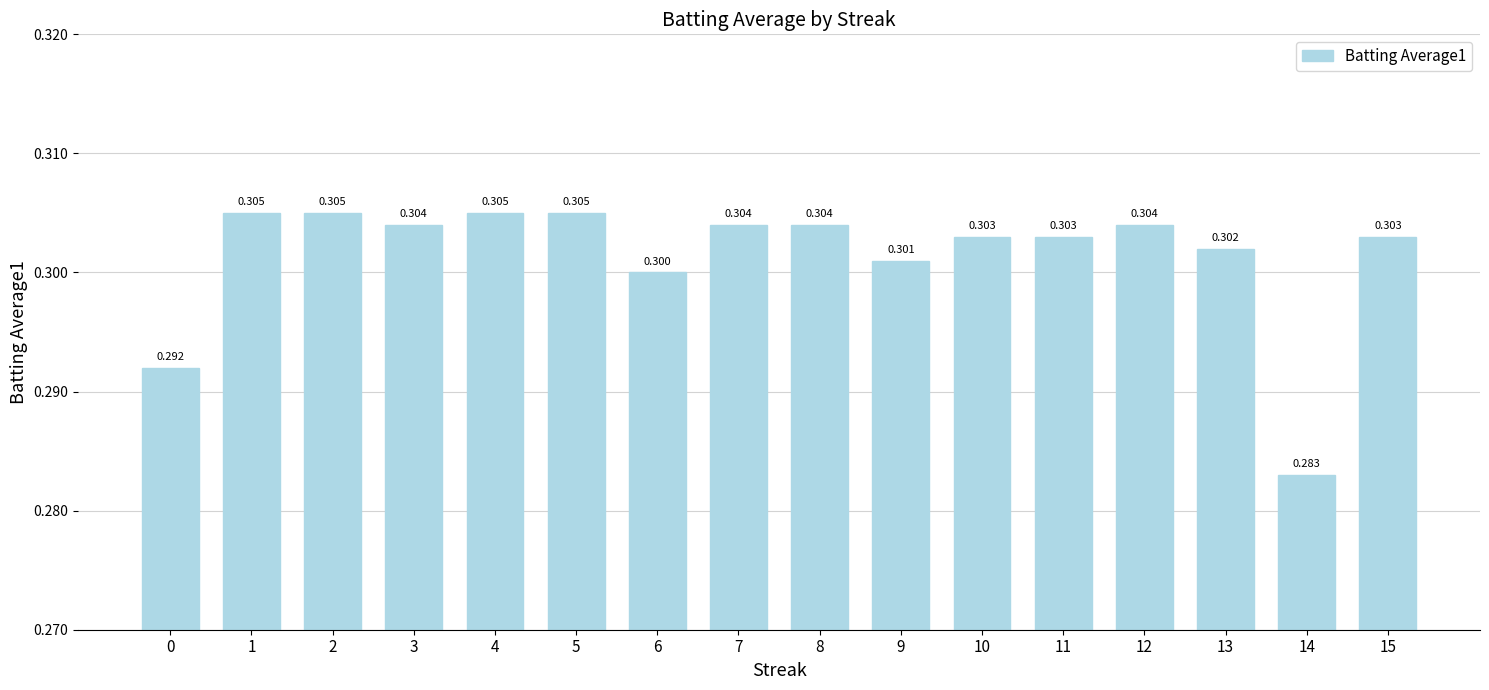

What value does the data have at 5?

0.3